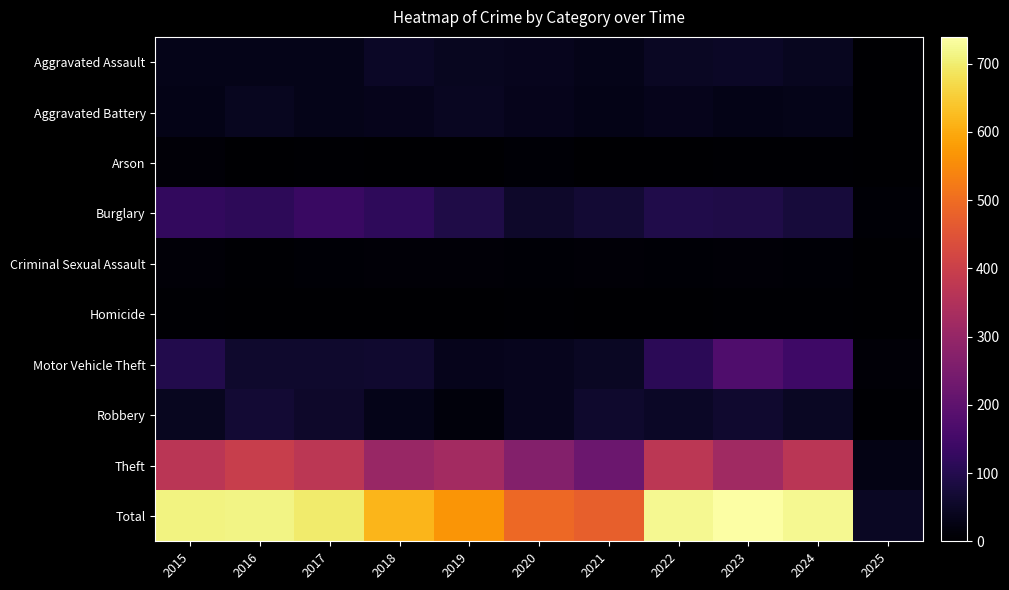

What is the spread (max minus min) of values at 2018?

616